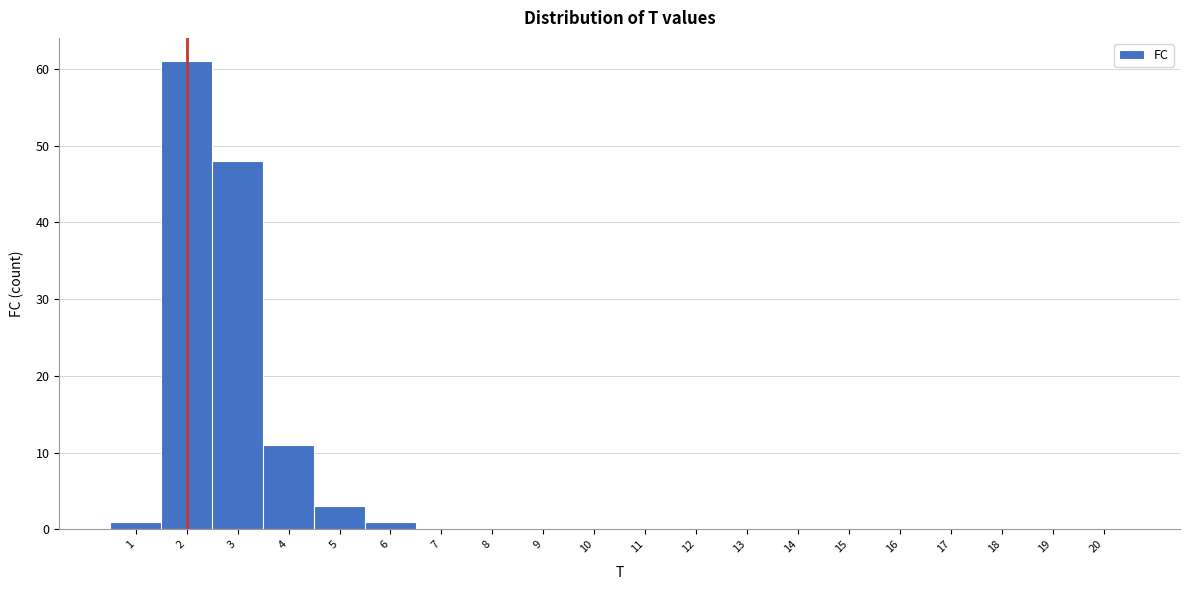

How tall is the bar that spans 1.5 to 2.5 on the x-axis? The values are not printed on the chart, so give them approximately, as read against the axis.

61